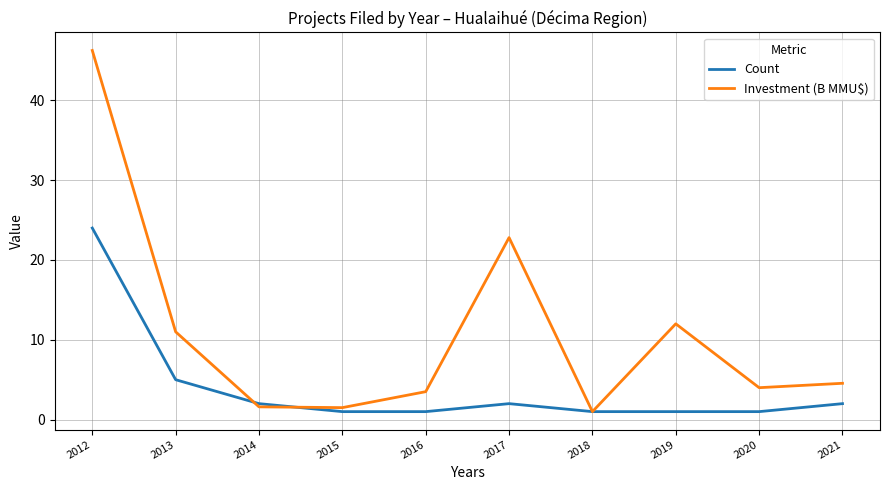

What is the lowest value of the Count series?

1.0